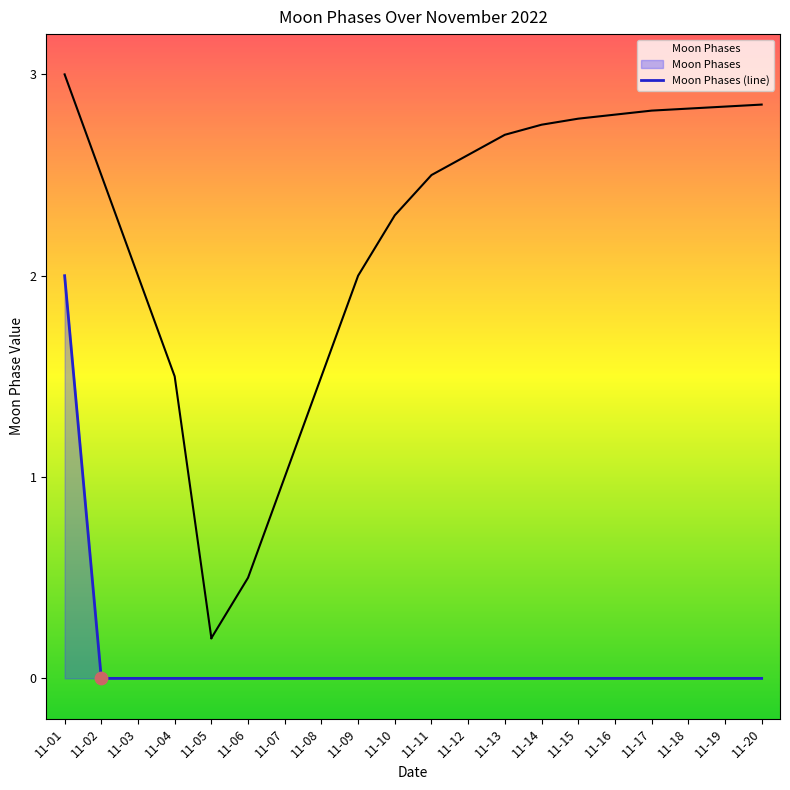

The Moon Phases (line) series shows 0 at 11-17. True or false?

True